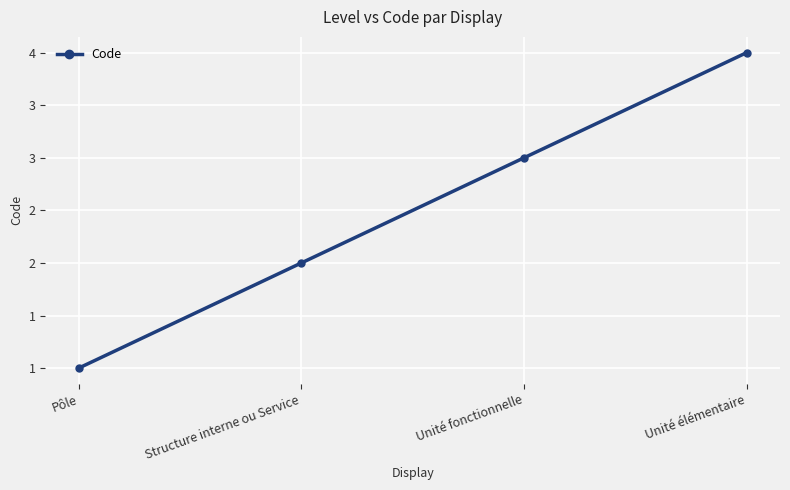

Is this an area chart (filled region under the line)?

No